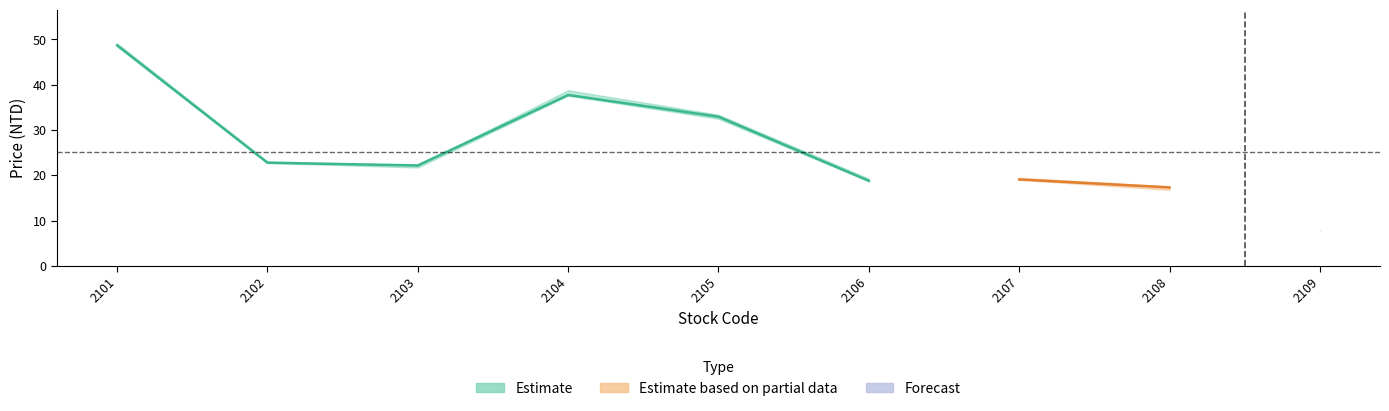

How many data points in high are less than 22?

4